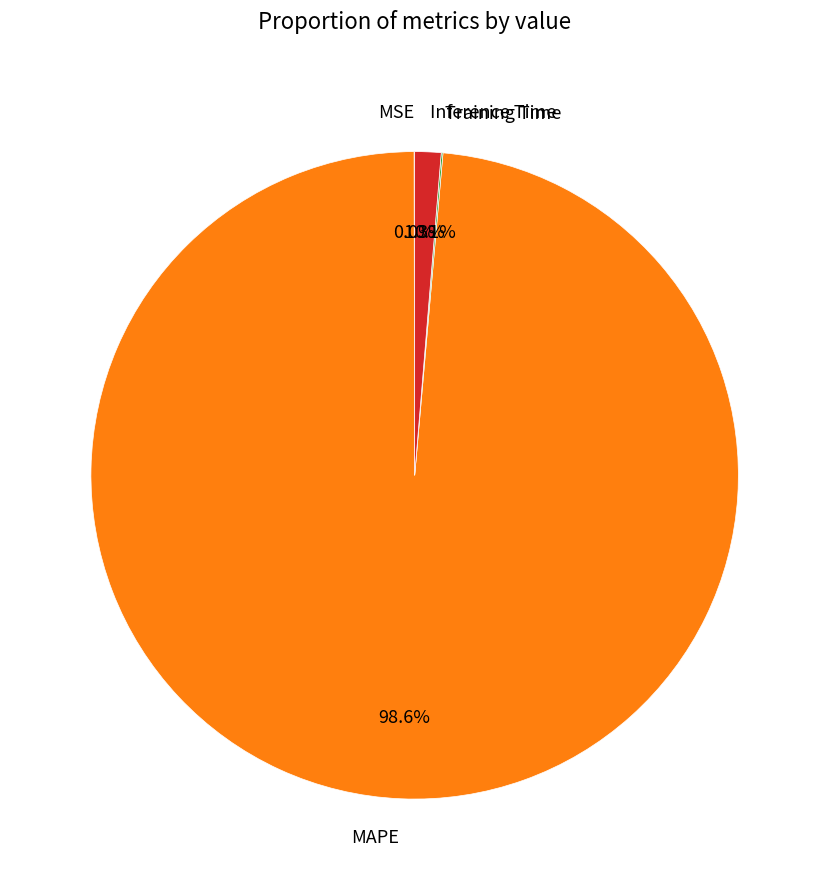

Does MAPE represent more than half of the total?

Yes